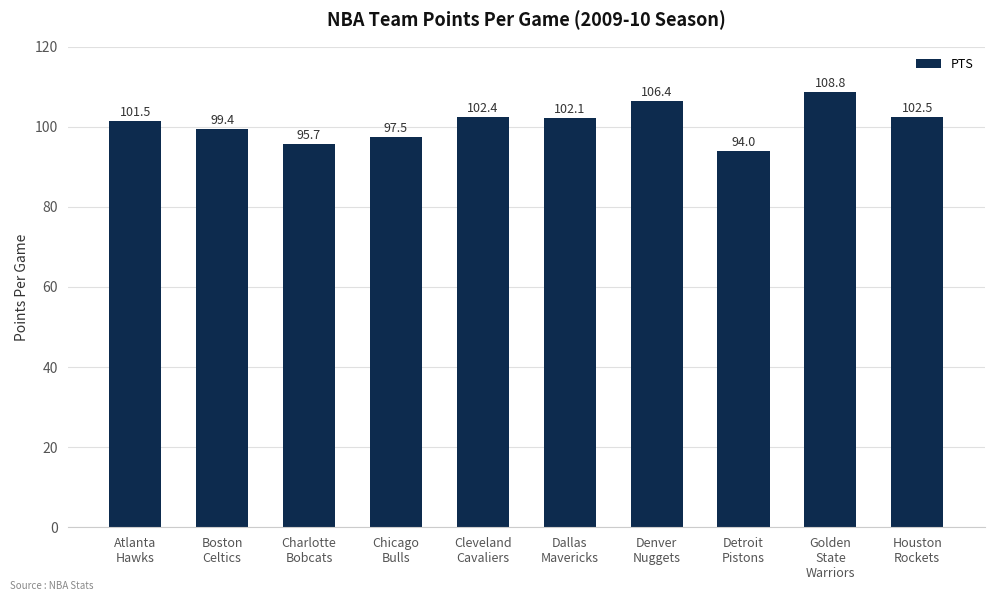

What is the difference between the values at Cleveland
Cavaliers and Golden
State
Warriors?

6.4